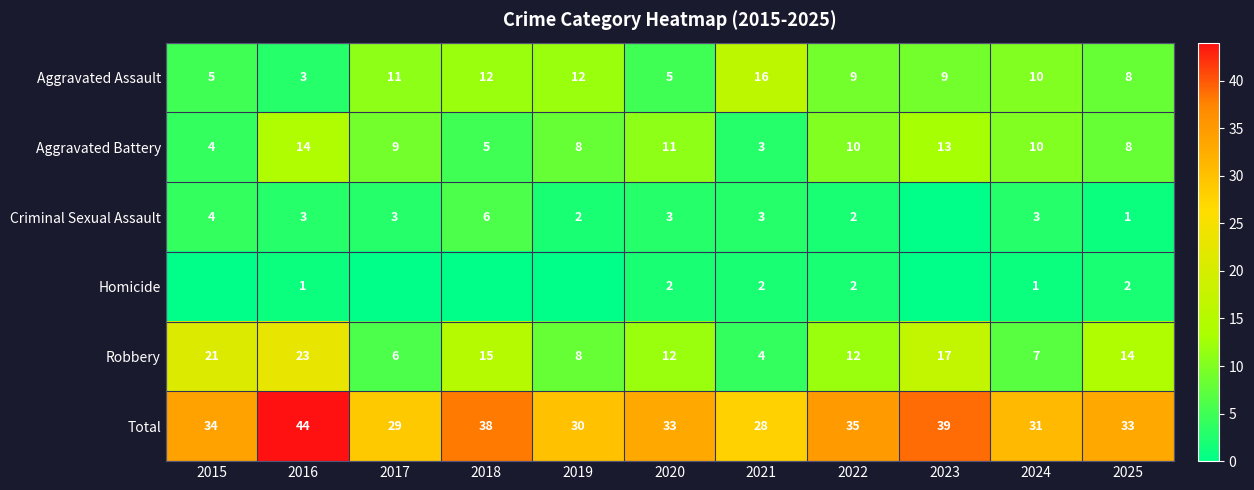

How many values in the Aggravated Assault series are below 9?

4